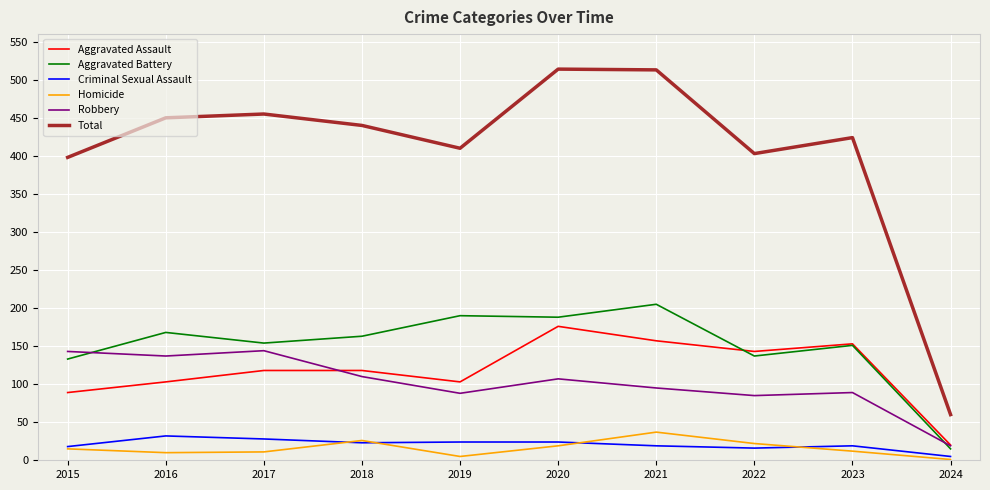

True or false: Aggravated Assault has a value of 105 at 2023.

False